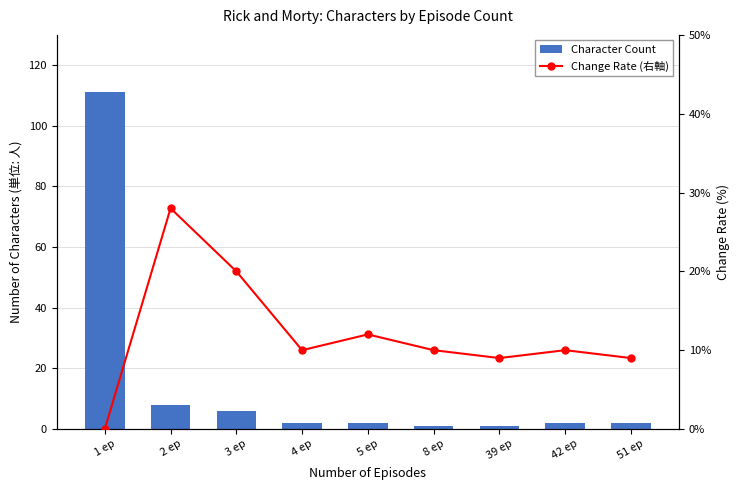

What is the difference between the highest and lowest values at 4 ep?

8